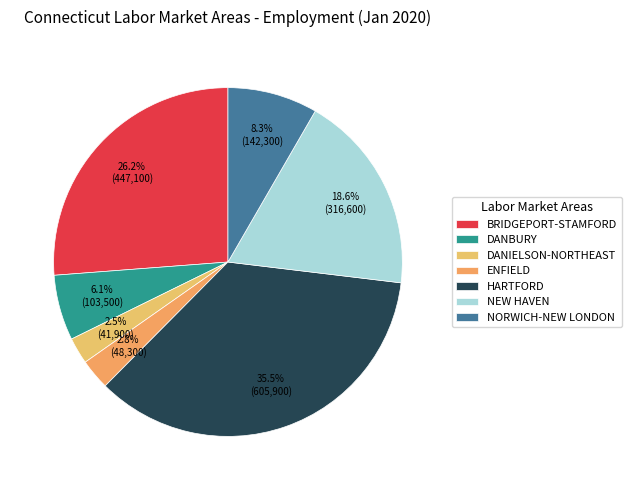

Rank the categories by value from lowest to highest.

DANIELSON-NORTHEAST, ENFIELD, DANBURY, NORWICH-NEW LONDON, NEW HAVEN, BRIDGEPORT-STAMFORD, HARTFORD